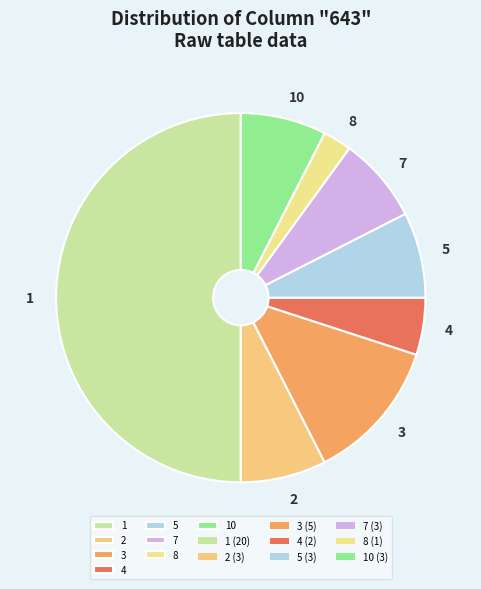

True or false: 5 accounts for 1% of the total.

False